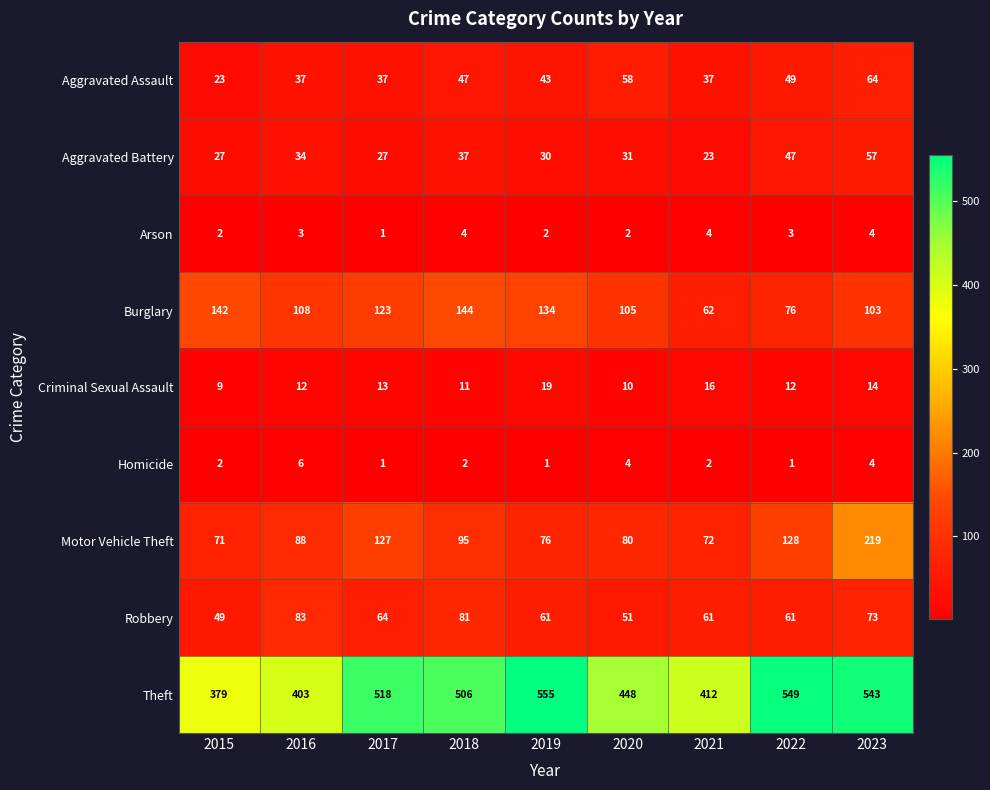

The Burglary series shows 253 at 2018. True or false?

False